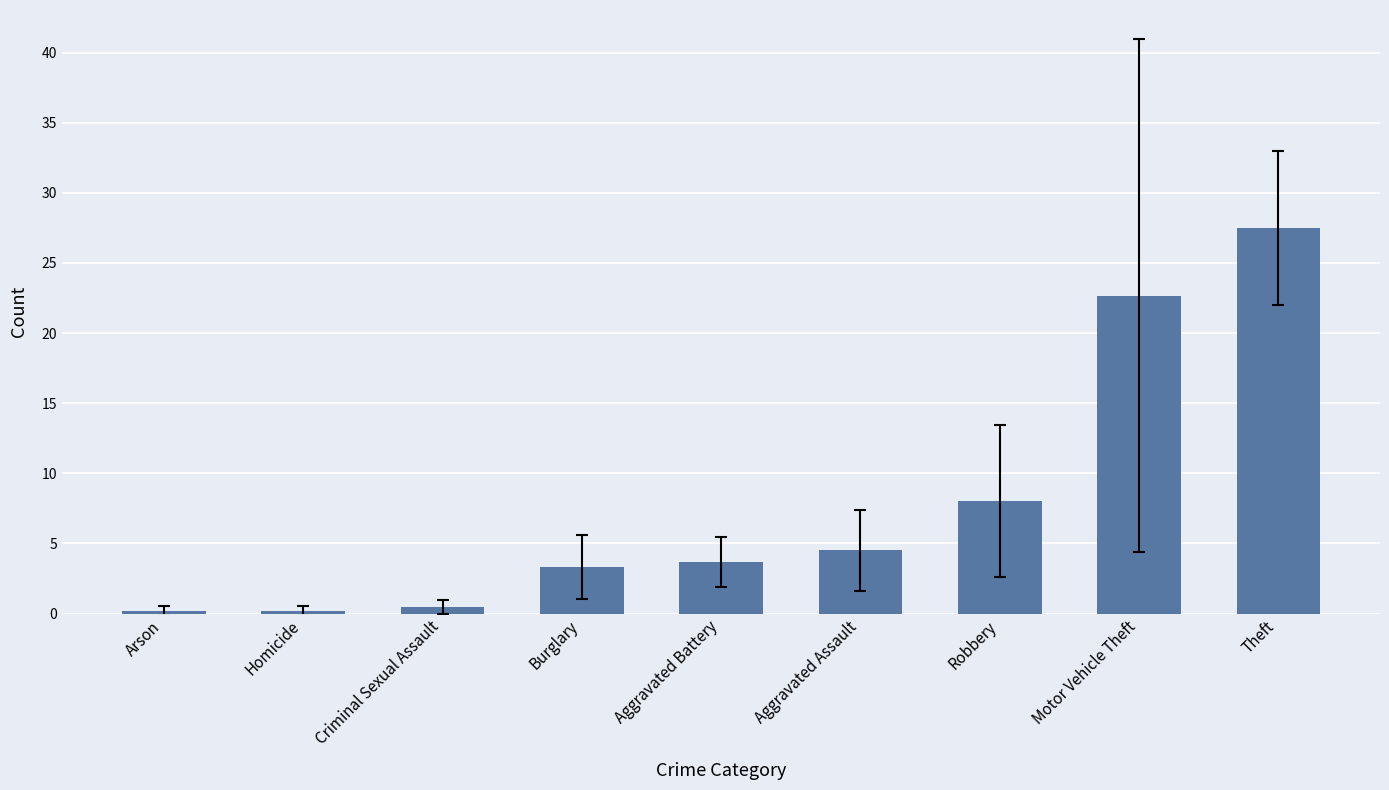

Which category has the highest value across all series?

Theft